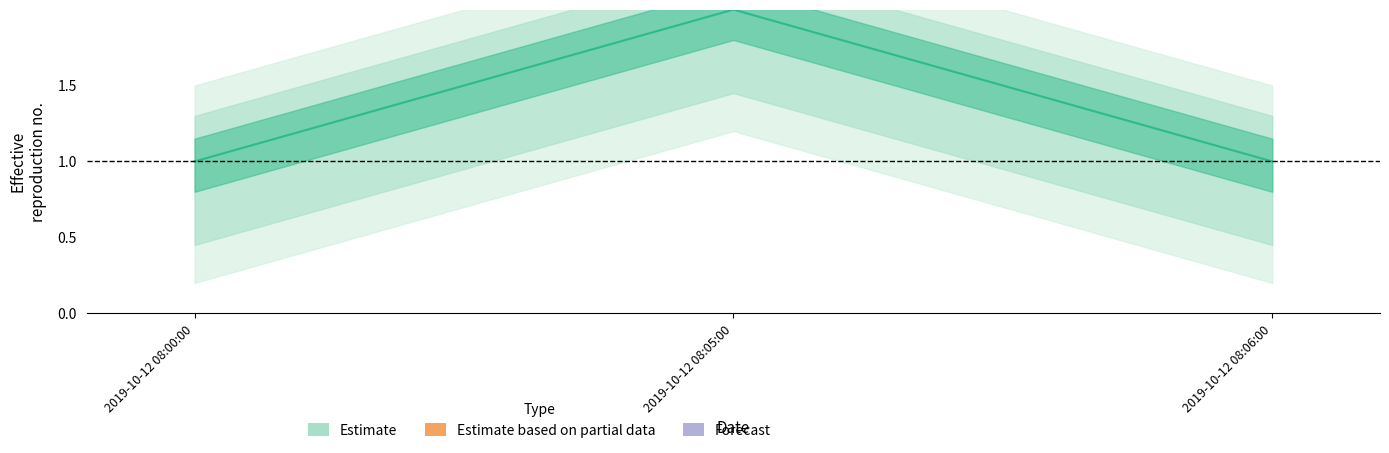

What is the label of the 1st point from the left?

2019-10-12 08:00:00